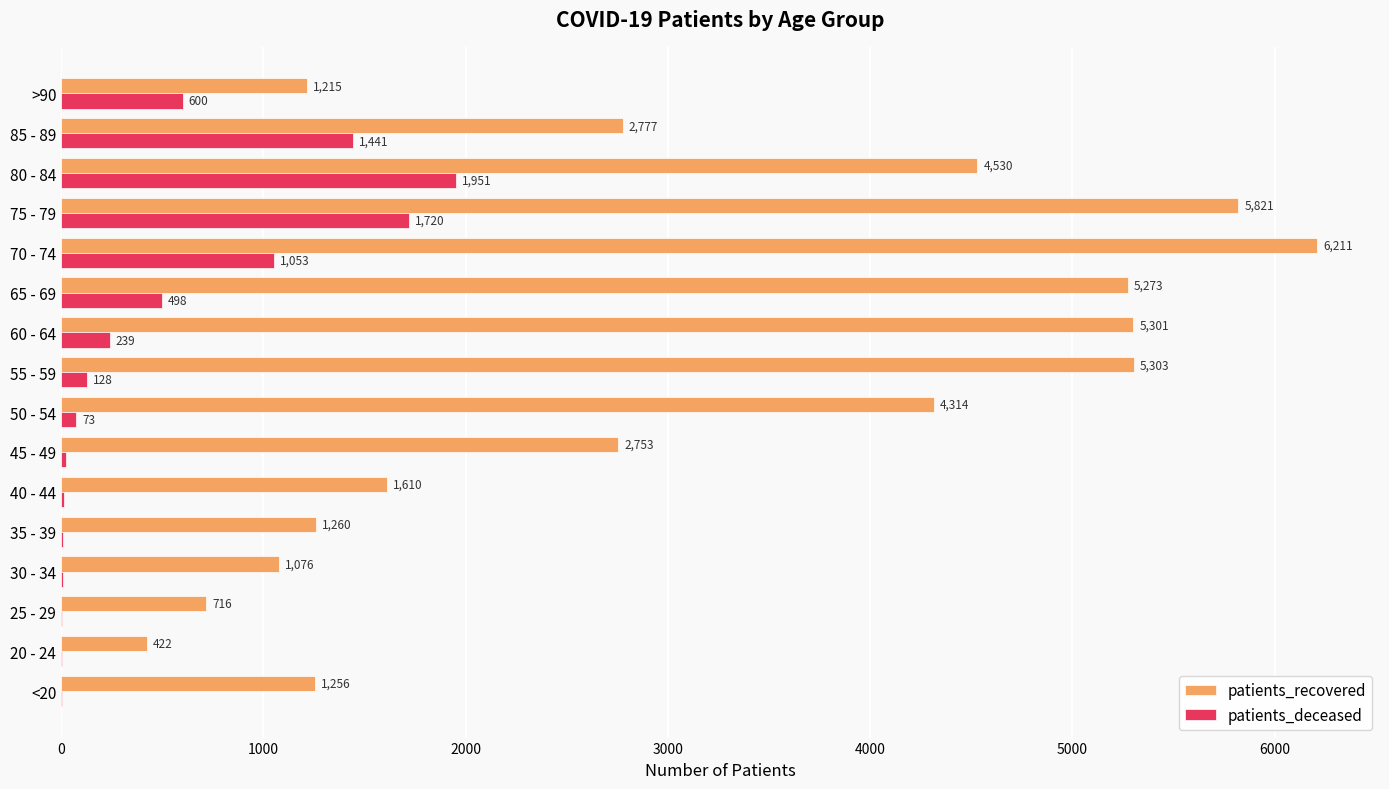

Which series changed the most between 45 - 49 and 50 - 54?

patients_recovered